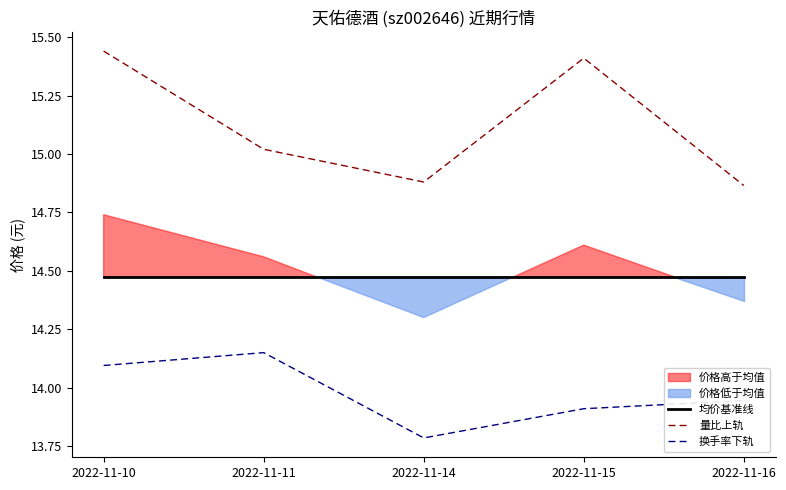

The value of 换手率下轨 at 2022-11-11 is 22.2. True or false?

False